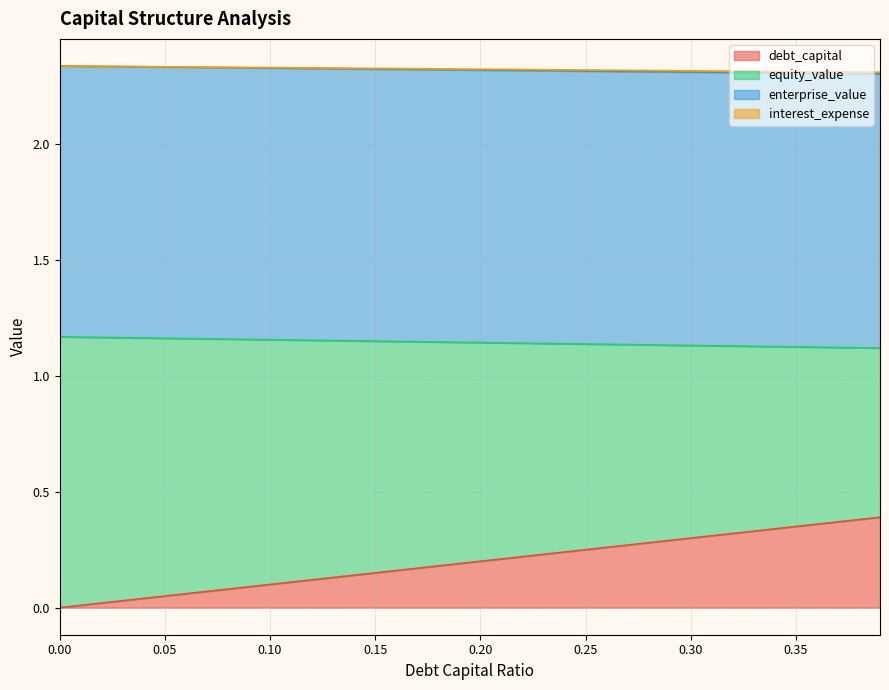

At which label is enterprise_value closest to 2?

0.39